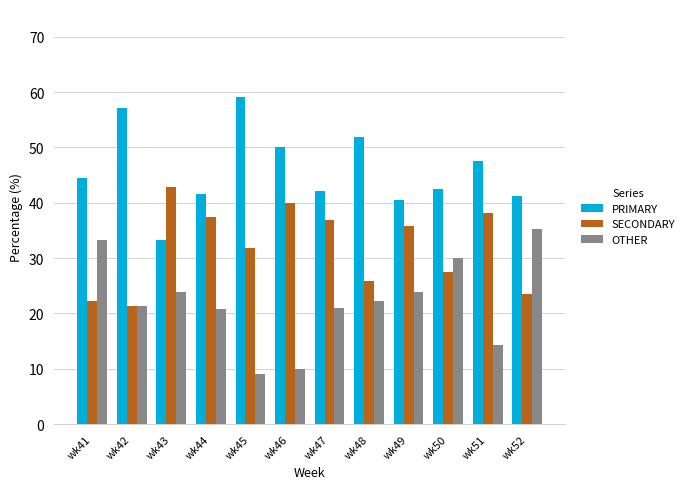

The value of SECONDARY at wk51 is 38.1. True or false?

True